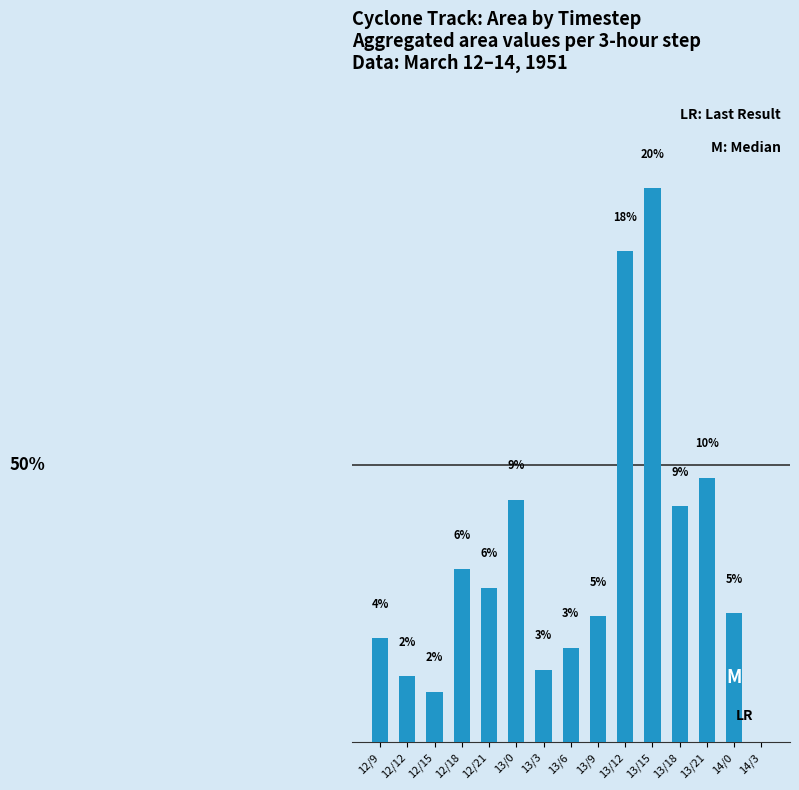

What is the label of the 4th bar from the left?

12/18